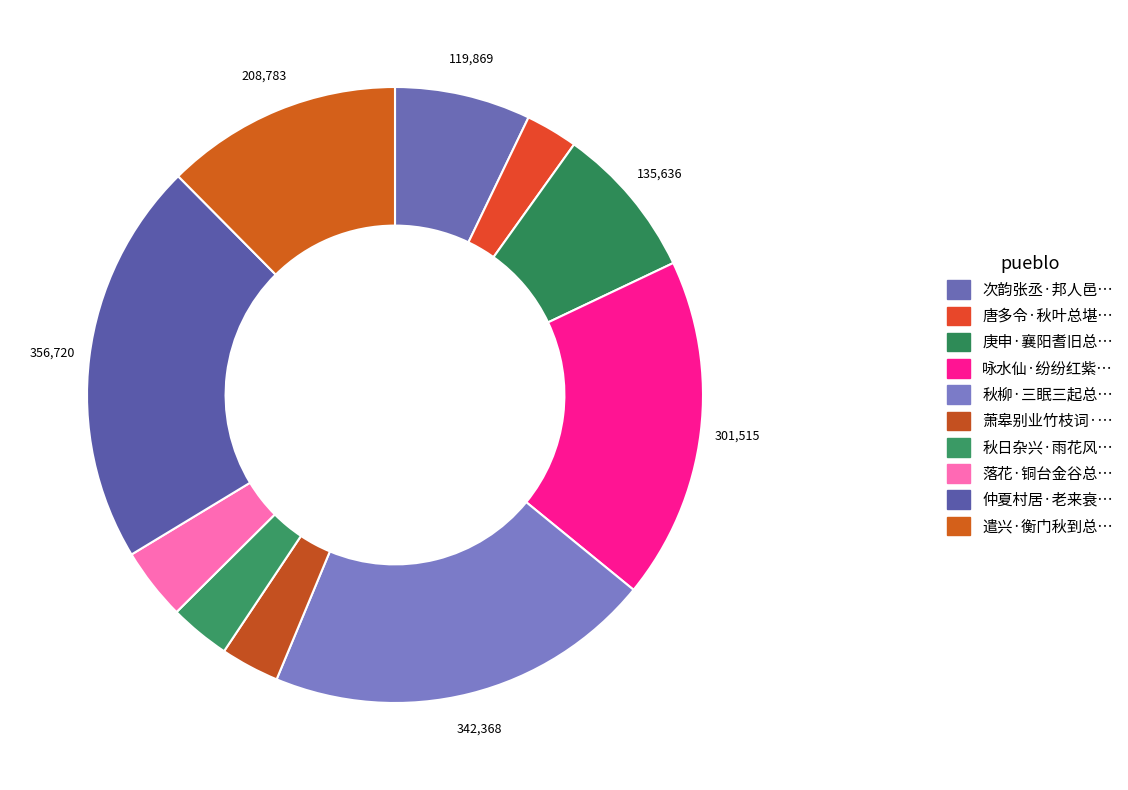

Does any single category account for the majority?

No